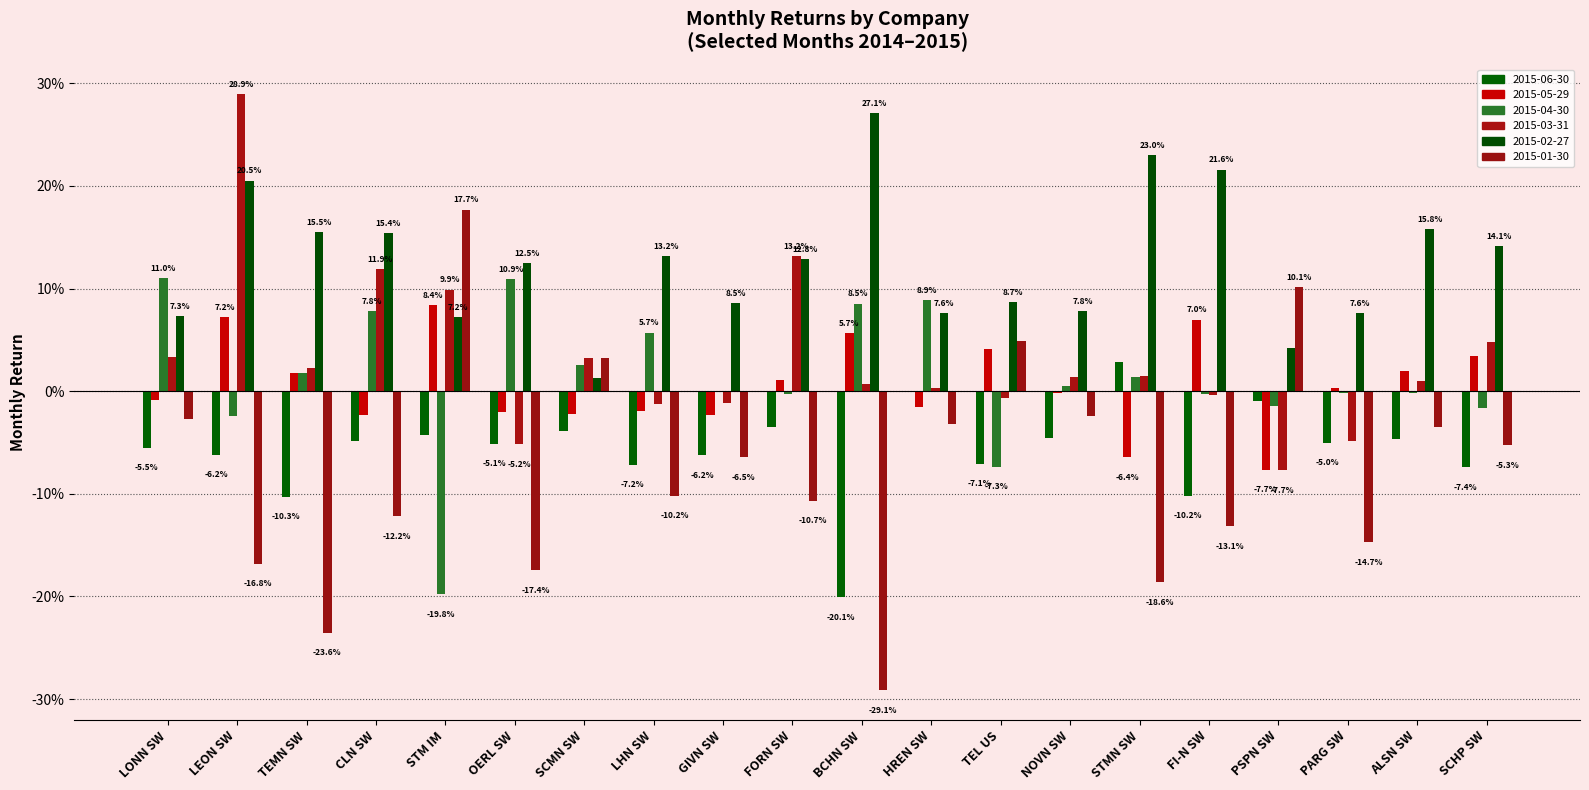

At which category does the chart reach its minimum across all series?

BCHN SW